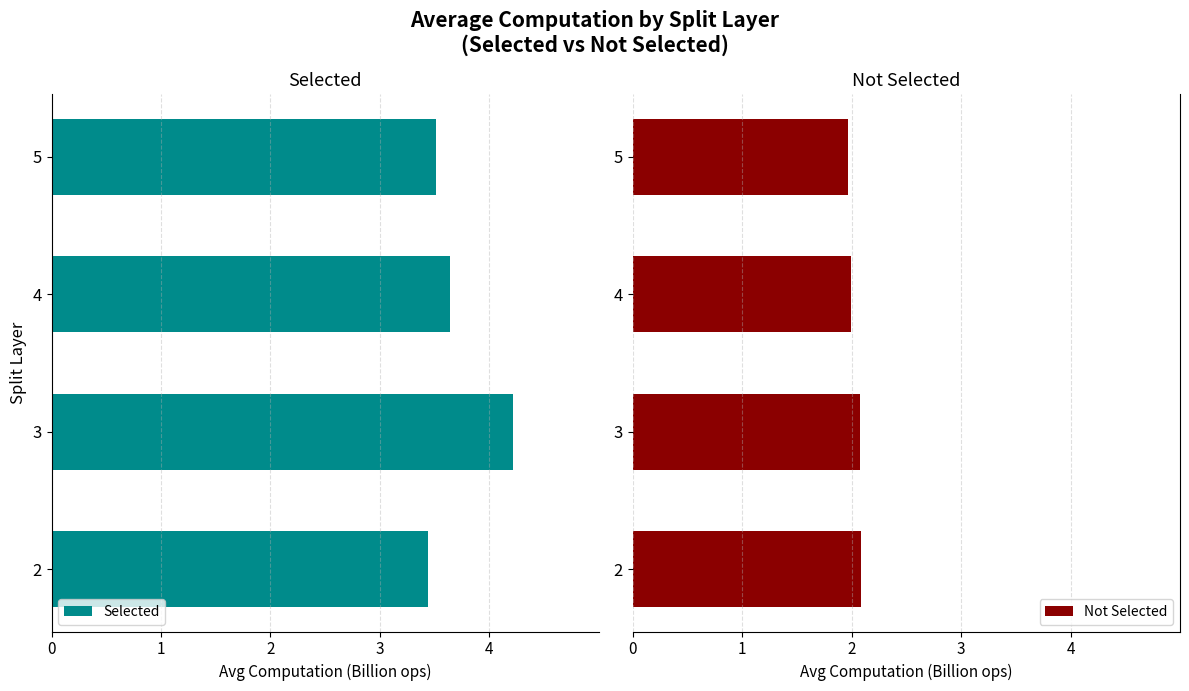

How many bars are there in total?

8